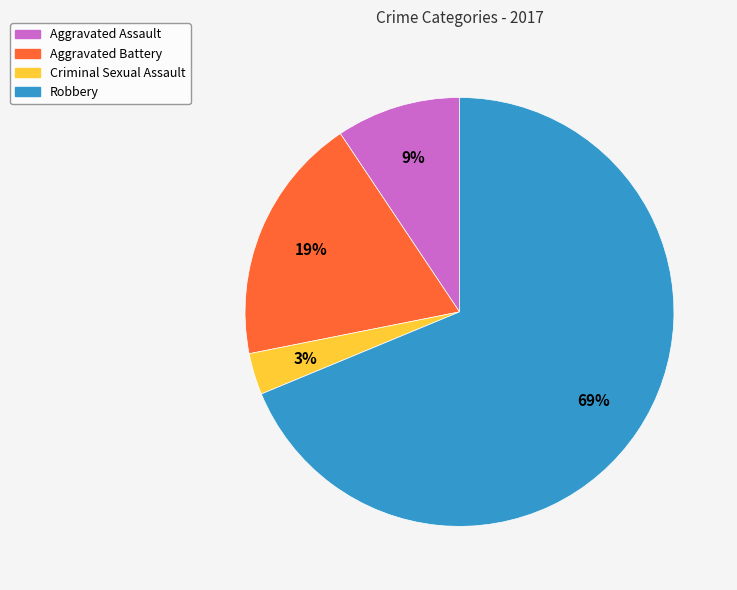

Count the number of slices in the pie.

4